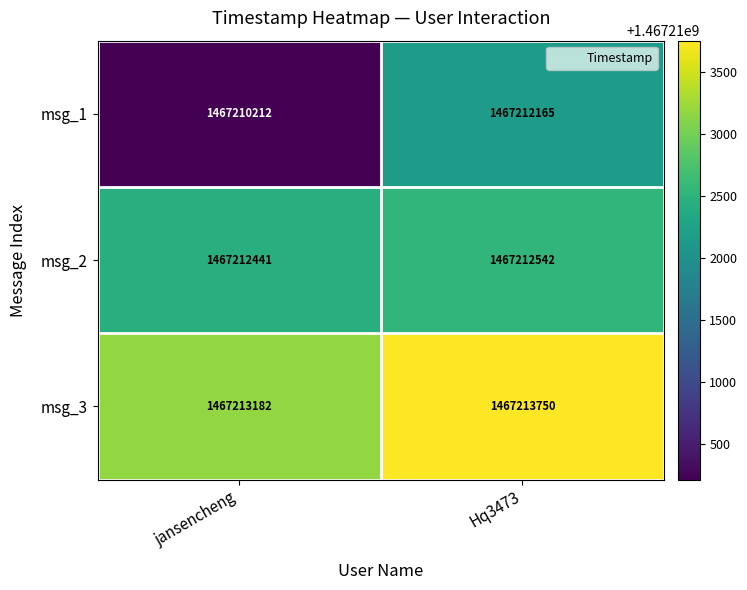

What is the sum of all msg_2 values?

2934424983